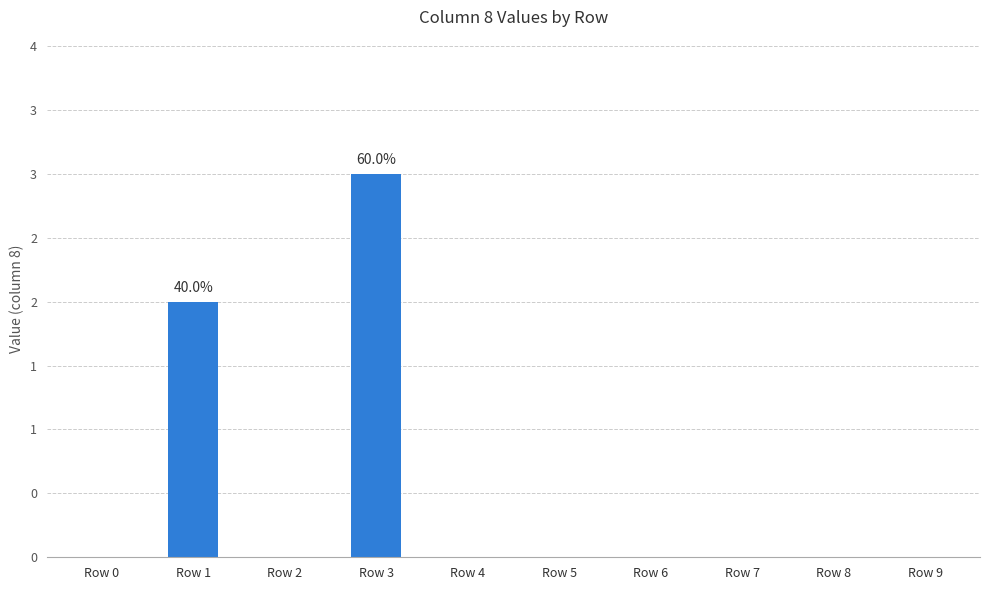

List the labels in order of value, smallest first.

Row 0, Row 2, Row 4, Row 5, Row 6, Row 7, Row 8, Row 9, Row 1, Row 3